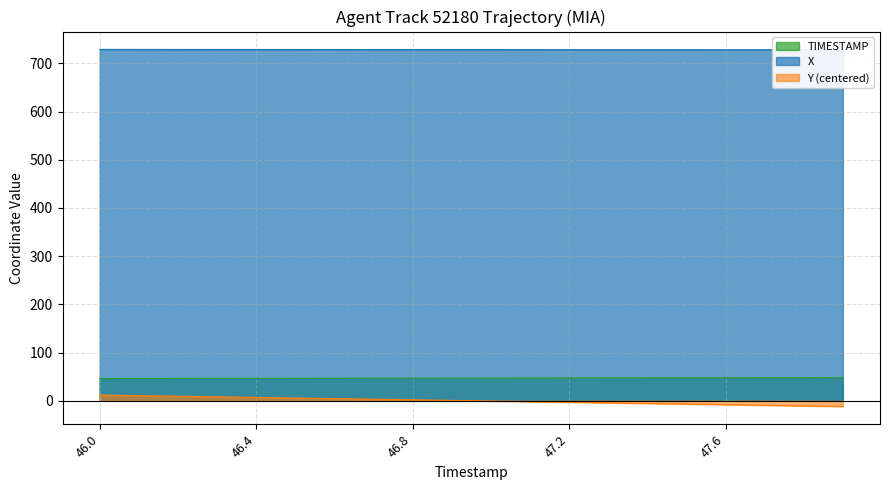

What is the total value across all series at 46.0?

786.8